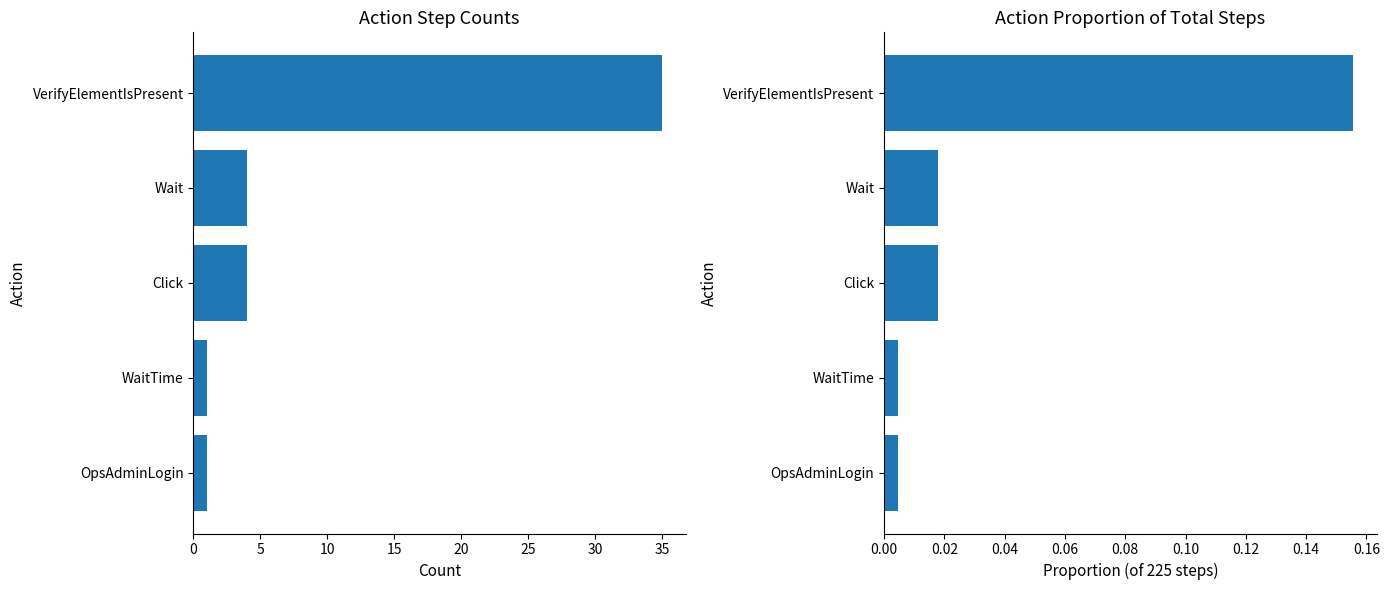

How many data points in Count are less than 4?

2